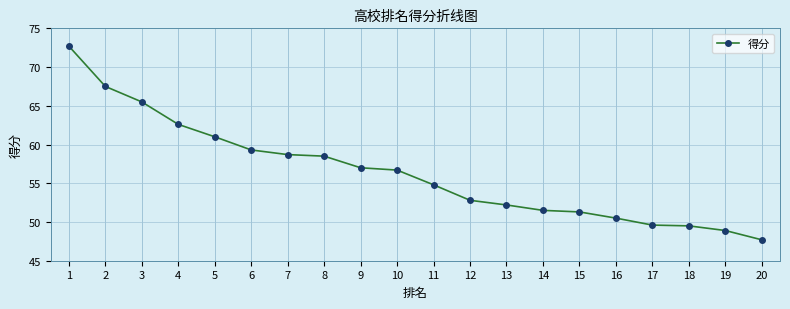

How many distinct data groups are displayed?

1